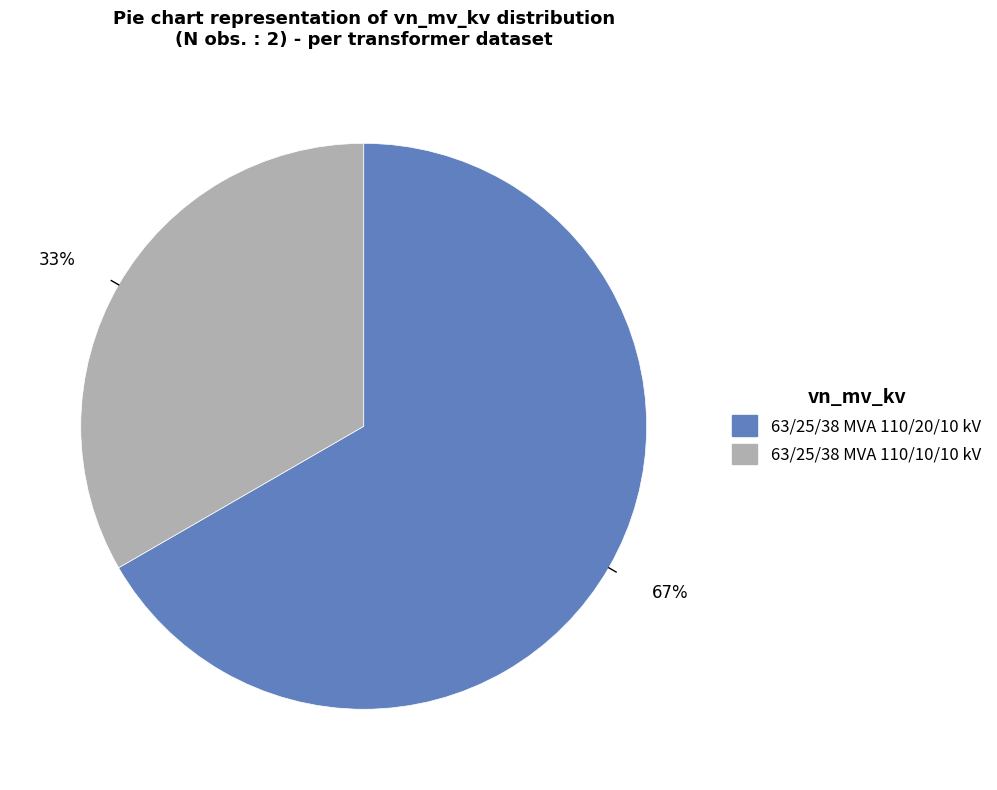

Which category has the biggest portion of the pie?

63/25/38 MVA 110/20/10 kV